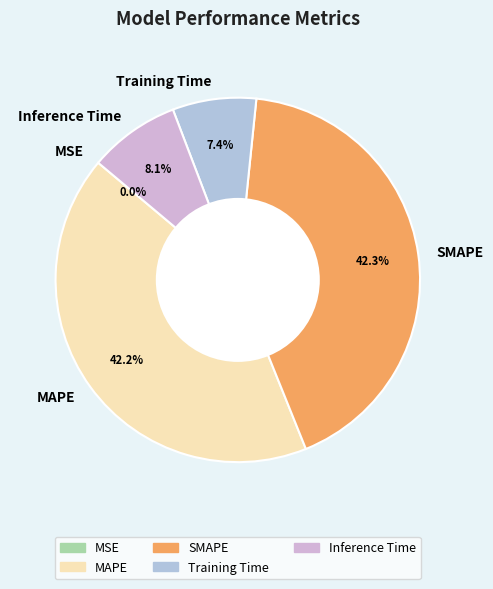

To the nearest percent, what is the average slice percentage?

20%